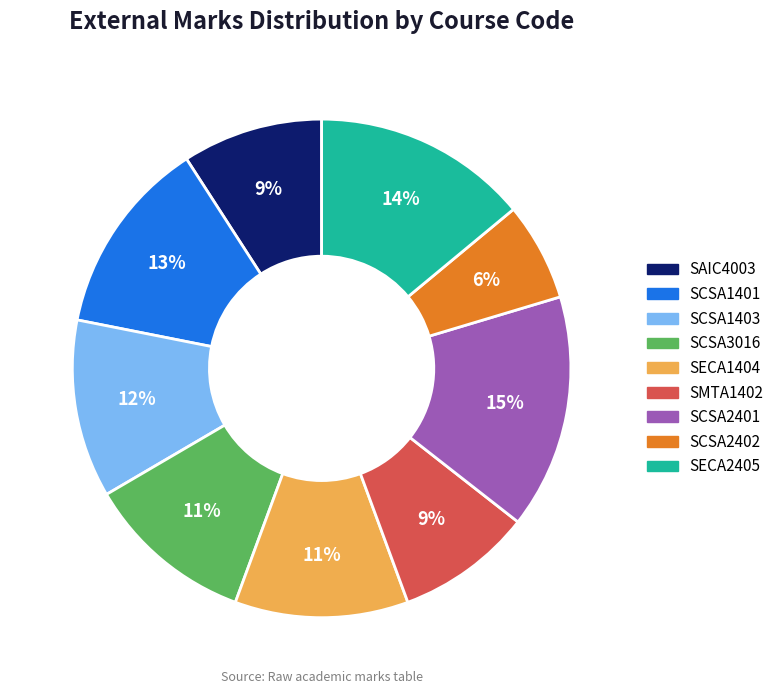

What percentage is the SAIC4003 slice, to the nearest percent?

9%